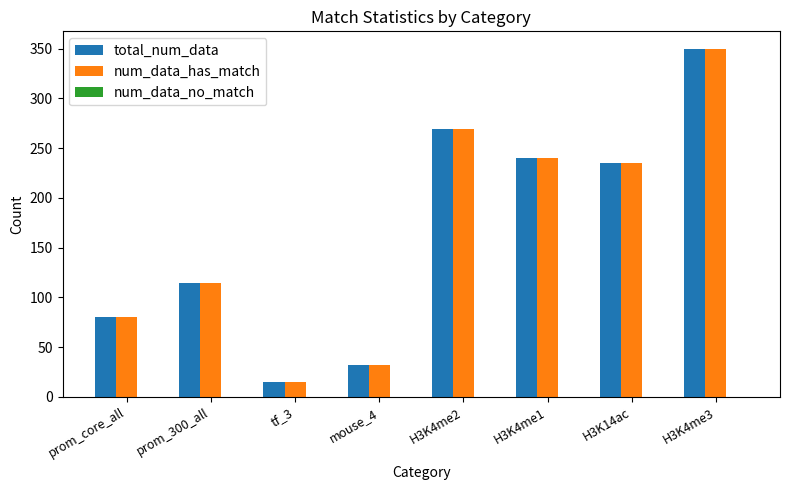

Is it true that total_num_data equals 235 at H3K14ac?

True